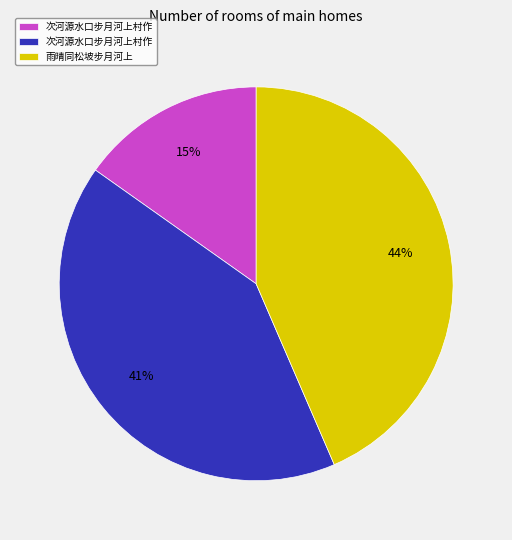

To the nearest percent, what is the average slice percentage?

33%